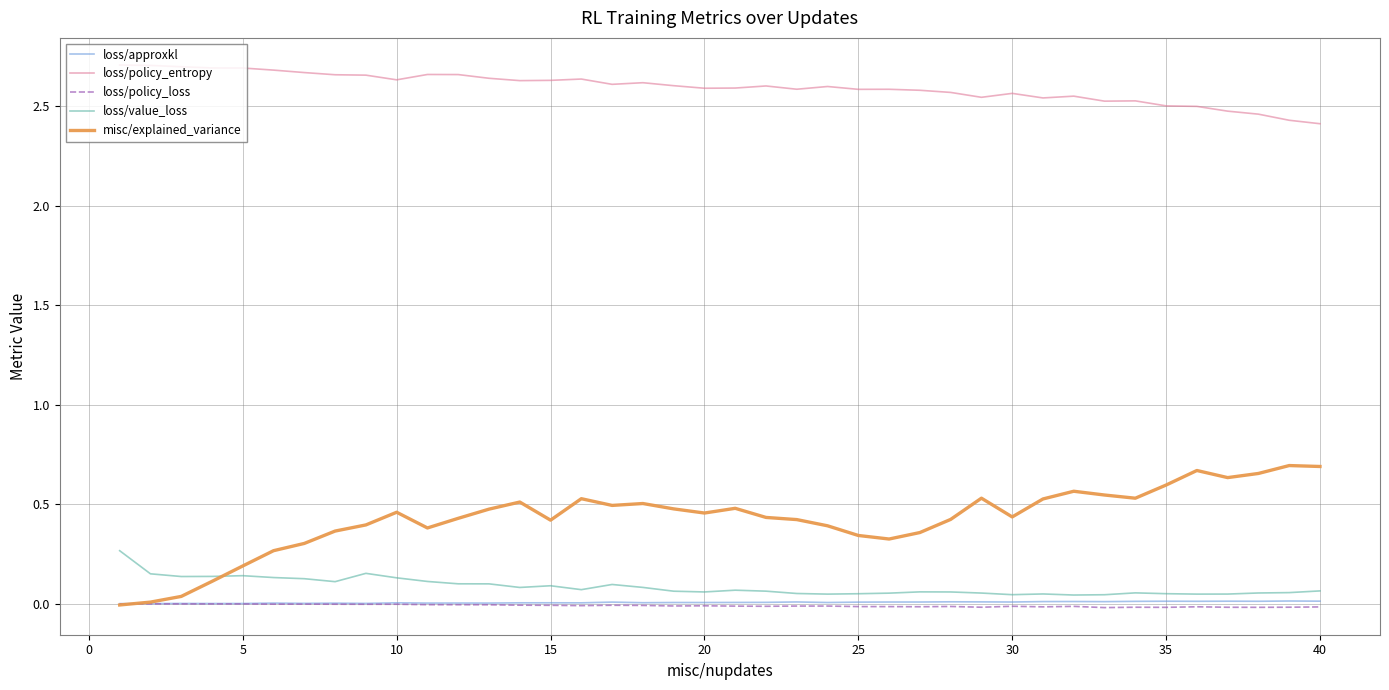

Which series has the widest spread of values?

misc/explained_variance